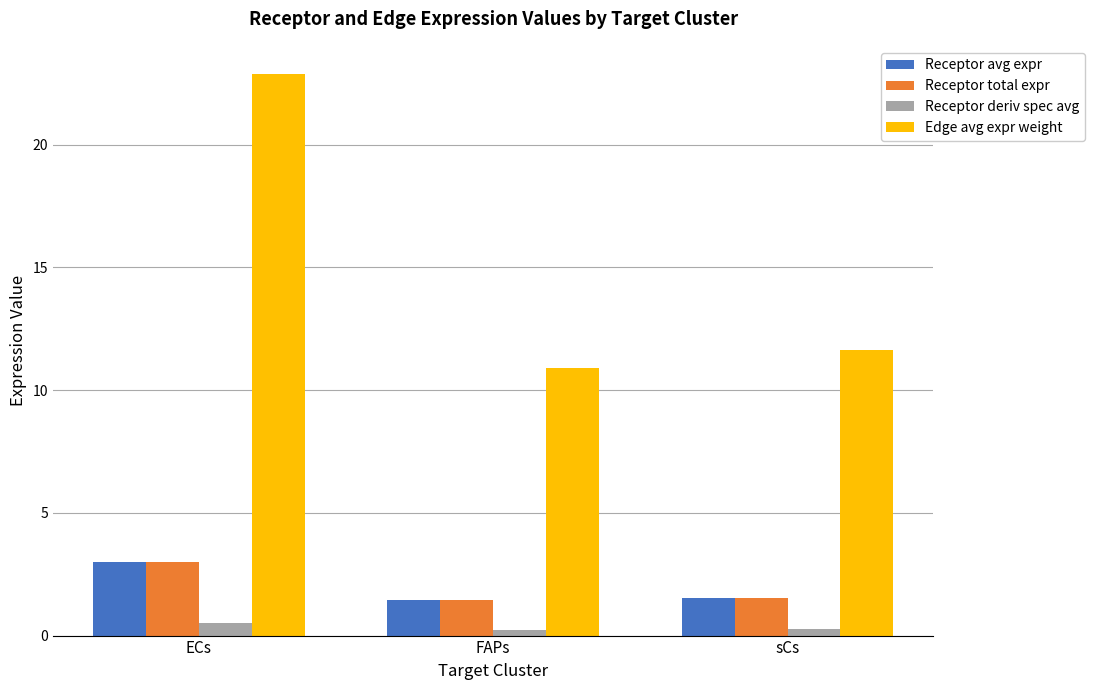

Count the number of data series in this chart.

4